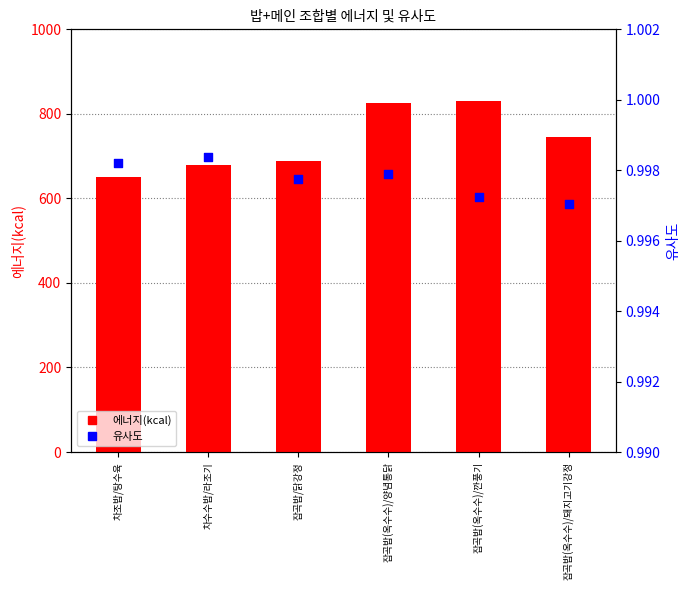

What are all the series names shown in the legend?

에너지(kcal), 유사도